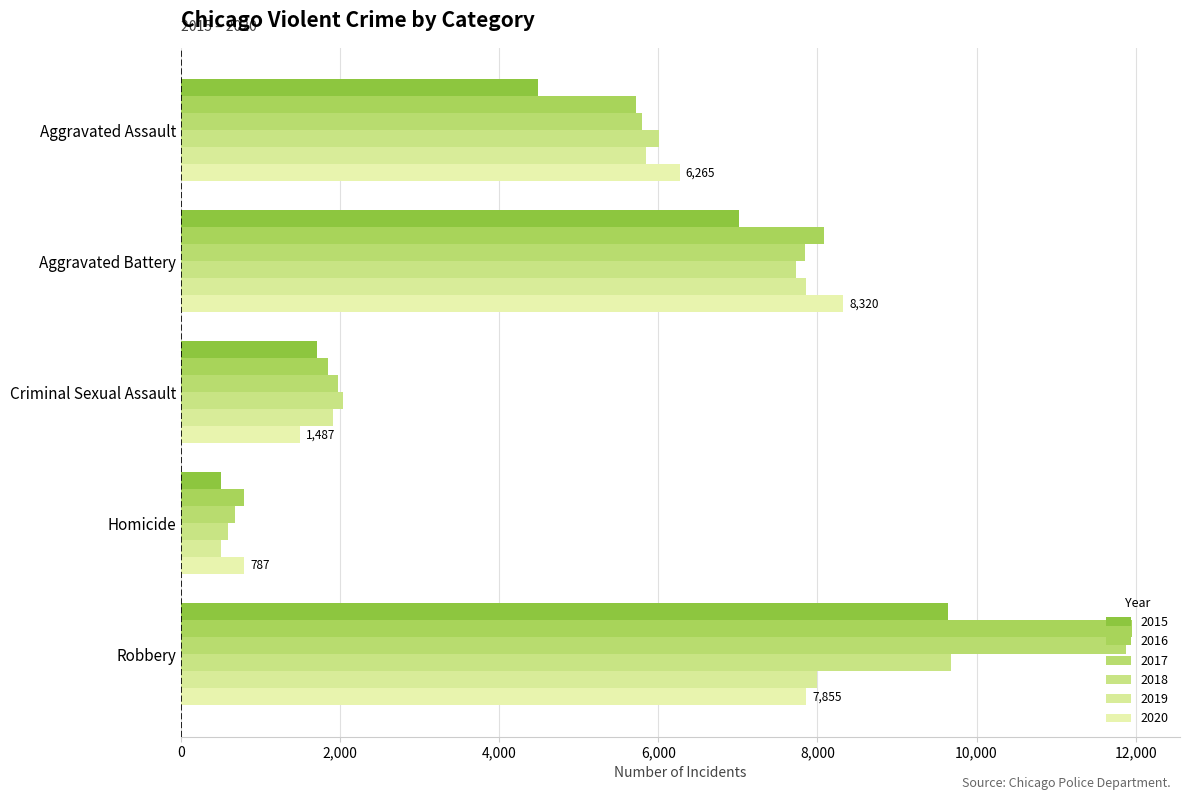

What is the spread (max minus min) of values at Robbery?

4105